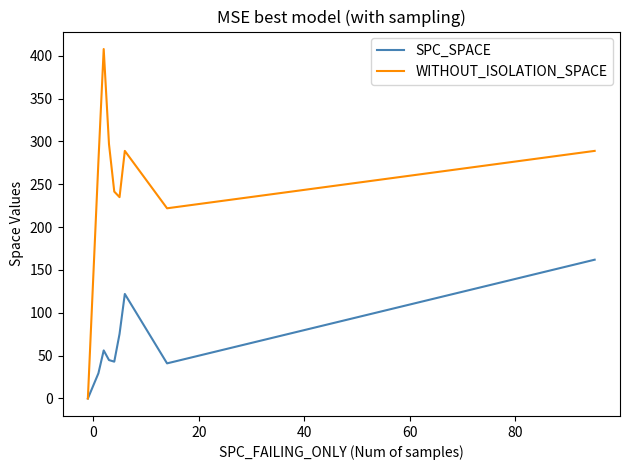

How many values in the SPC_SPACE series are below 44?

4